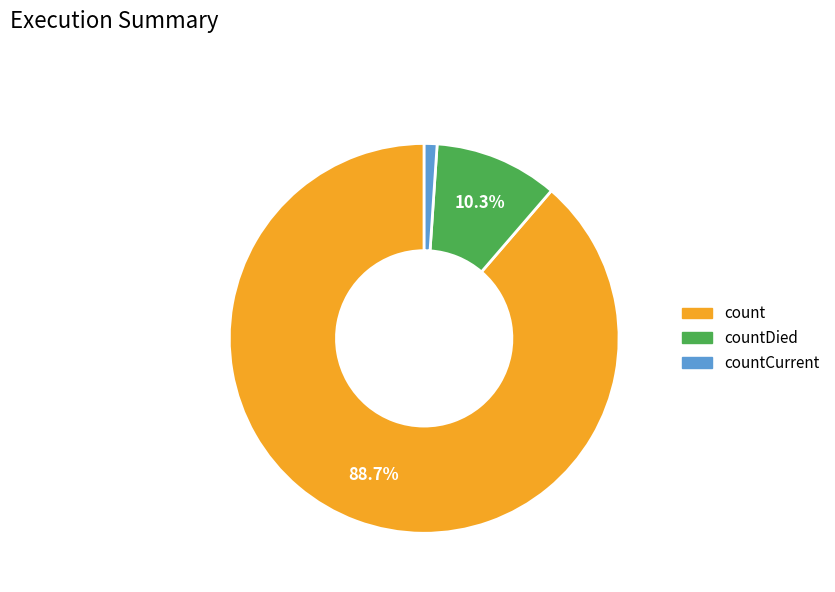

How many segments does this pie chart have?

3